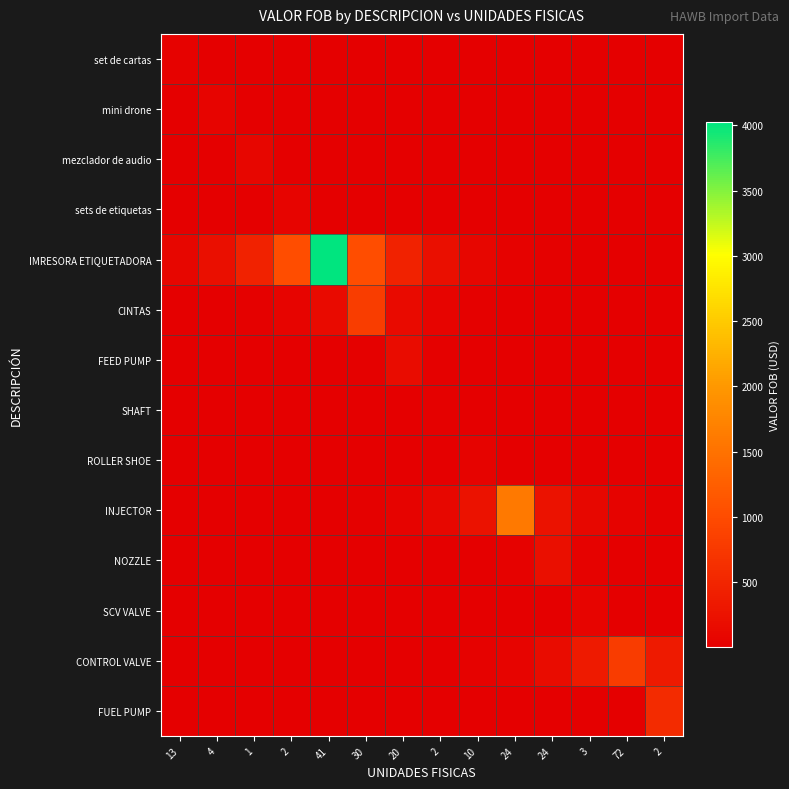

Reading left to right, what are all the values shown in this chart?

set de cartas: 13=32.7	4=2.7	1=1.2	2=0.5	41=0.2	30=0.1	20=0.0	2=0.0	10=0.0	24=0.0	24=0.0	3=0.0	72=0.0	2=0.0
mini drone: 13=1.7	4=70.0	1=1.7	2=0.8	41=0.4	30=0.2	20=0.1	2=0.0	10=0.0	24=0.0	24=0.0	3=0.0	72=0.0	2=0.0
mezclador de audio: 13=0.2	4=0.5	1=87.0	2=0.5	41=0.2	30=0.1	20=0.0	2=0.0	10=0.0	24=0.0	24=0.0	3=0.0	72=0.0	2=0.0
sets de etiquetas: 13=0.2	4=0.4	1=0.9	2=72.2	41=0.9	30=0.4	20=0.2	2=0.1	10=0.0	24=0.0	24=0.0	3=0.0	72=0.0	2=0.0
IMRESORA ETIQUETADORA: 13=93.4	4=207.9	1=462.7	2=1029.8	41=4024.6	30=1029.8	20=462.7	2=207.9	10=93.4	24=42.0	24=18.9	3=8.5	72=3.8	2=1.7
CINTAS: 13=6.1	4=13.7	1=30.4	2=67.8	41=150.8	30=805.5	20=150.8	2=67.8	10=30.4	24=13.7	24=6.1	3=2.8	72=1.2	2=0.6
FEED PUMP: 13=0.4	4=0.9	1=1.9	2=4.3	41=9.5	30=21.2	20=170.0	2=21.2	10=9.5	24=4.3	24=1.9	3=0.9	72=0.4	2=0.2
SHAFT: 13=0.0	4=0.0	1=0.0	2=0.0	41=0.1	30=0.2	20=0.3	2=28.0	10=0.3	24=0.2	24=0.1	3=0.0	72=0.0	2=0.0
ROLLER SHOE: 13=0.0	4=0.0	1=0.1	2=0.1	41=0.3	30=0.6	20=1.4	2=3.1	10=50.0	24=3.1	24=1.4	3=0.6	72=0.3	2=0.1
INJECTOR: 13=0.4	4=0.9	1=2.0	2=4.4	41=9.7	30=21.6	20=48.1	2=107.0	10=238.1	24=1590.0	24=238.1	3=107.0	72=48.1	2=21.6
NOZZLE: 13=0.0	4=0.1	1=0.1	2=0.3	41=0.6	30=1.3	20=2.9	2=6.4	10=14.3	24=31.8	24=212.0	3=31.8	72=14.3	2=6.4
SCV VALVE: 13=0.0	4=0.0	1=0.0	2=0.0	41=0.0	30=0.0	20=0.0	2=0.1	10=0.2	24=0.5	24=1.2	3=63.0	72=1.2	2=0.5
CONTROL VALVE: 13=0.1	4=0.1	1=0.3	2=0.6	41=1.3	30=2.9	20=6.5	2=14.5	10=32.3	24=71.9	24=160.1	3=356.3	72=793.0	2=356.3
FUEL PUMP: 13=0.0	4=0.0	1=0.0	2=0.0	41=0.0	30=0.0	20=0.1	2=0.1	10=0.3	24=0.7	24=1.4	3=3.2	72=7.2	2=575.0